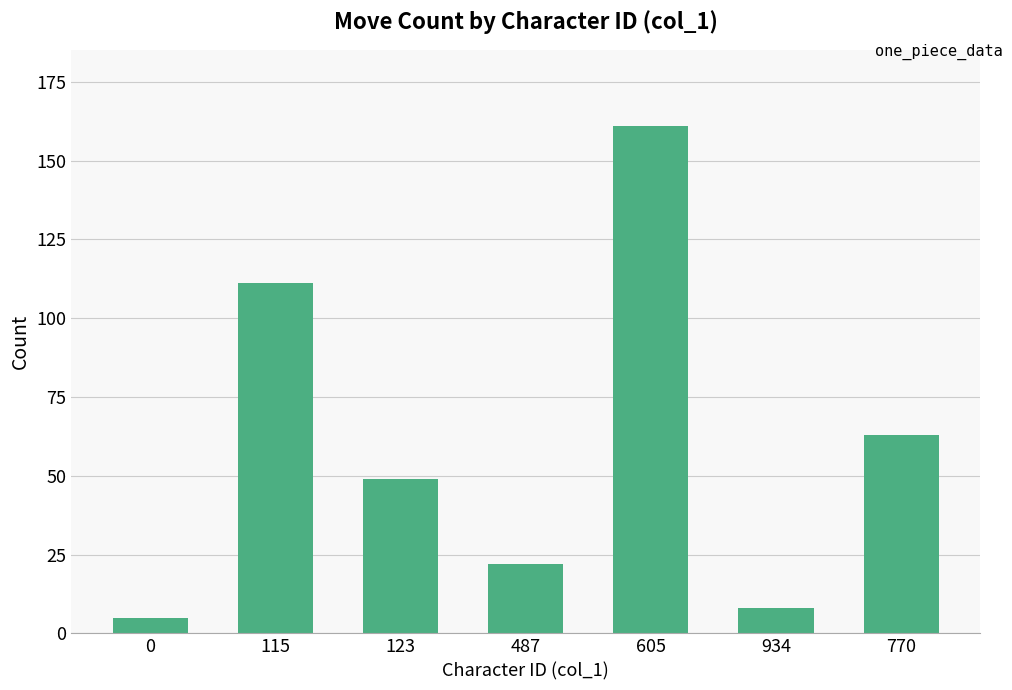

What is the sum of all values?

419